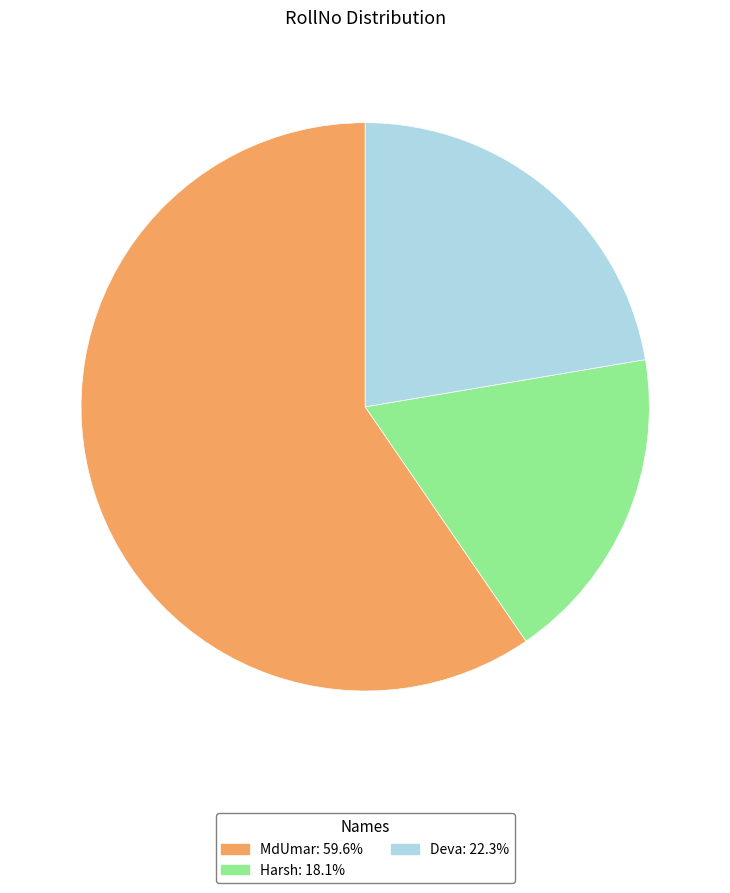

Combined, do MdUmar: 59.6% and Harsh: 18.1% account for over 50%?

Yes